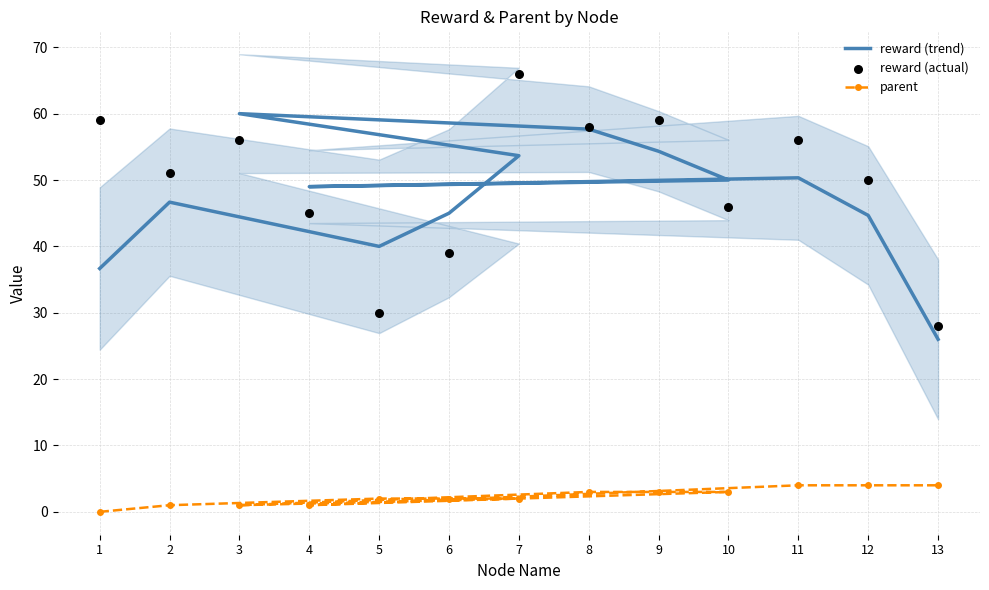

Is the value of reward (actual) at 5 greater than the value of parent at 9?

Yes